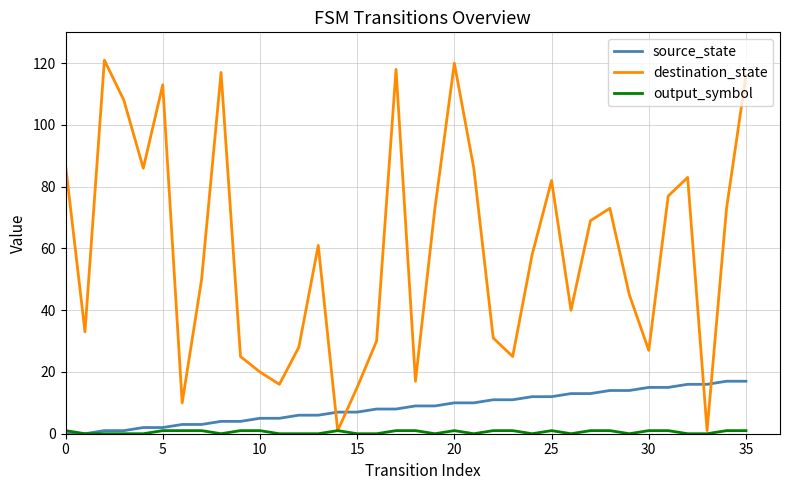

Which series ends up on top after the final intersection of source_state and destination_state?

destination_state